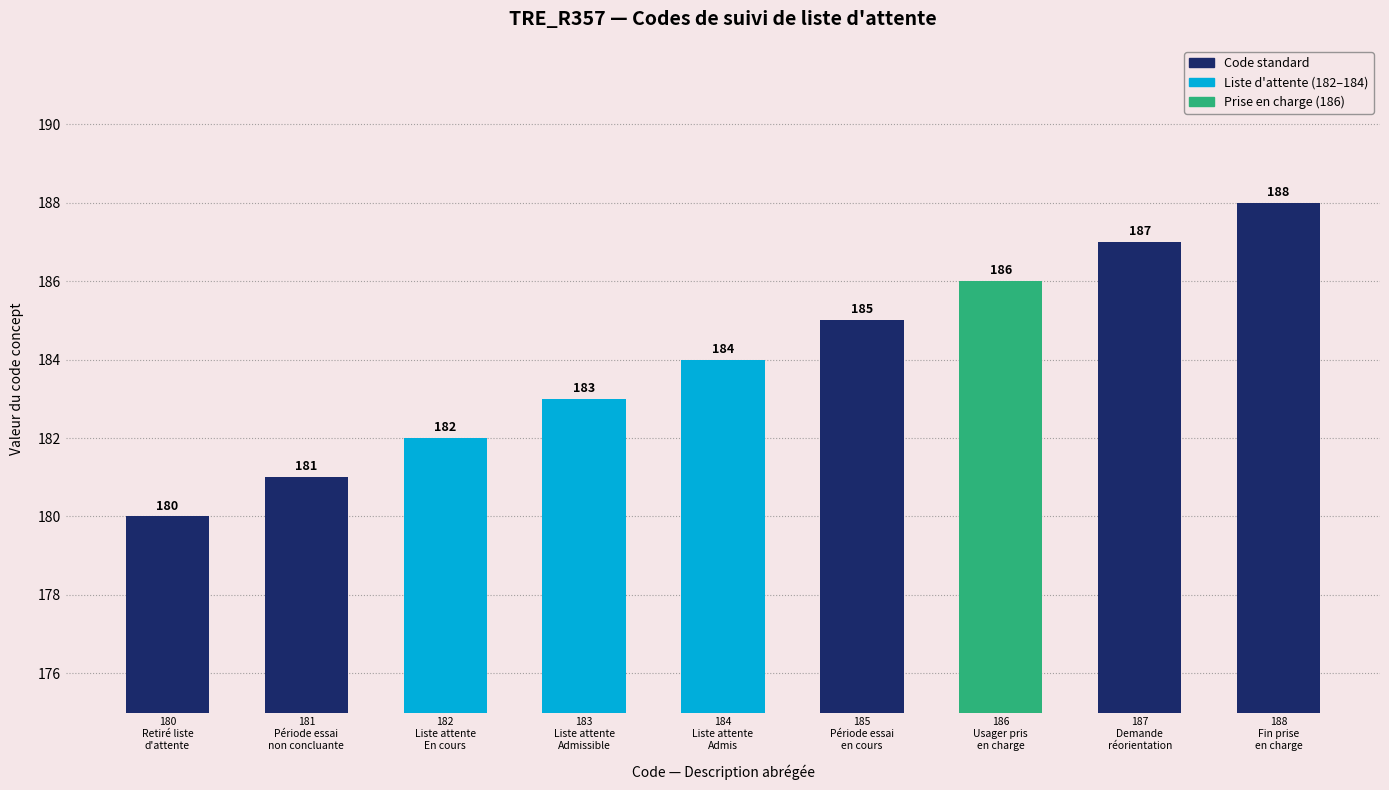

What value does the data have at 188
Fin prise
en charge?

188